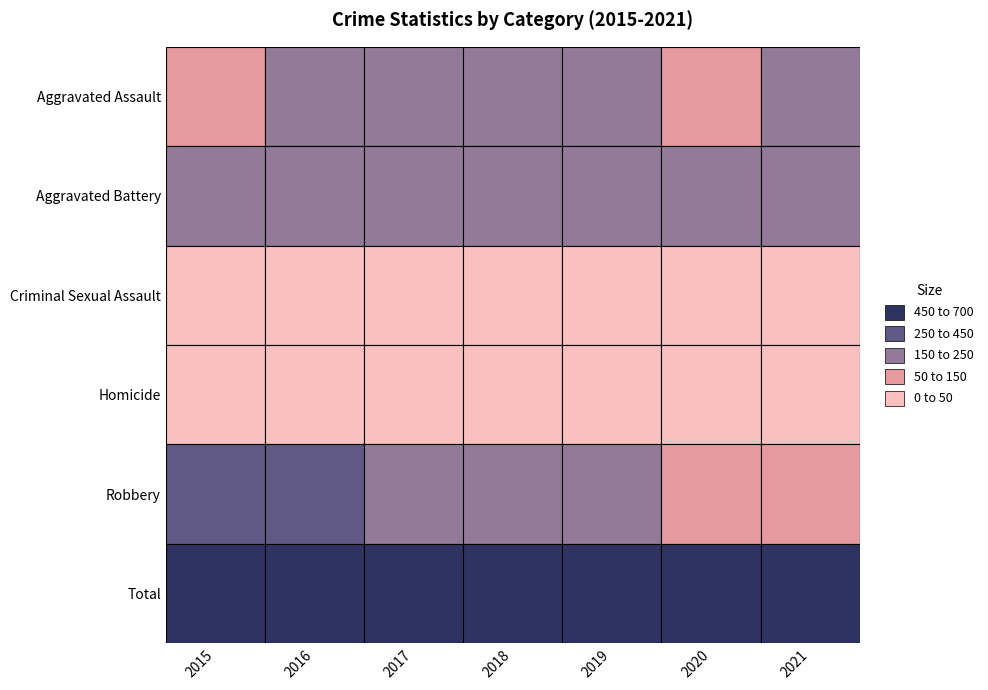

What is the total value across all series at 2020?

1076